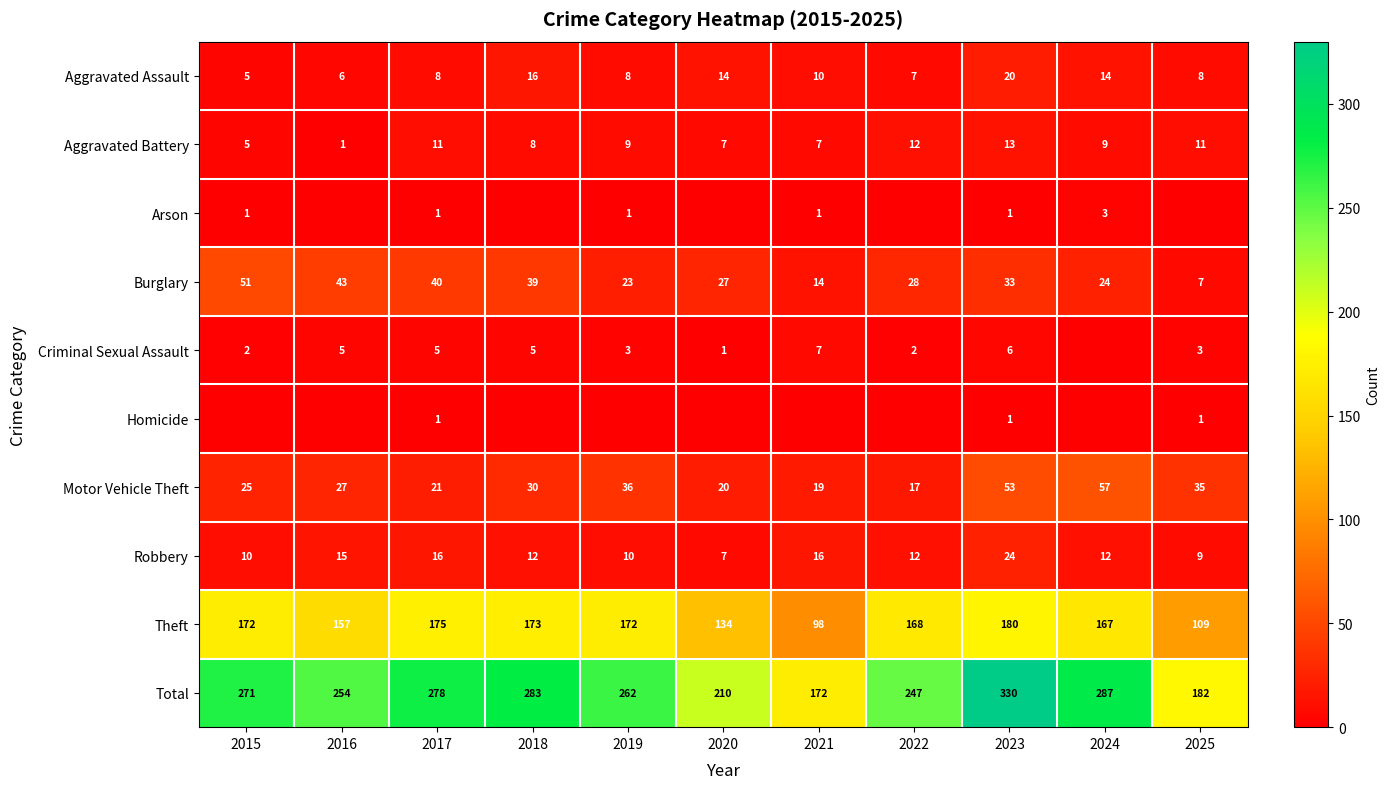

Read the Theft value at 2021.

98